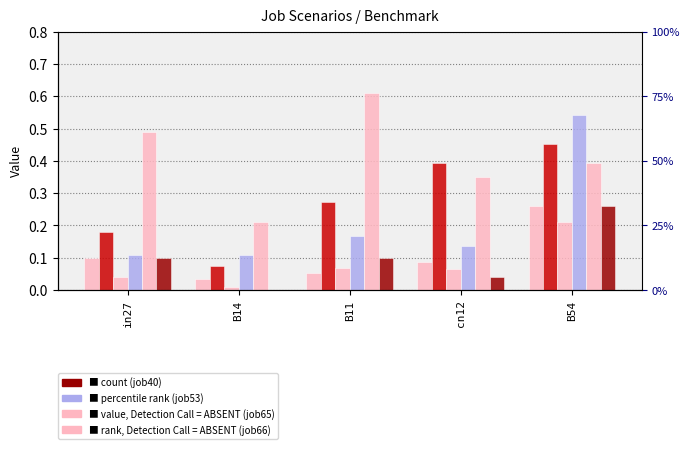

Which has a higher value, B14 or cn12?

cn12